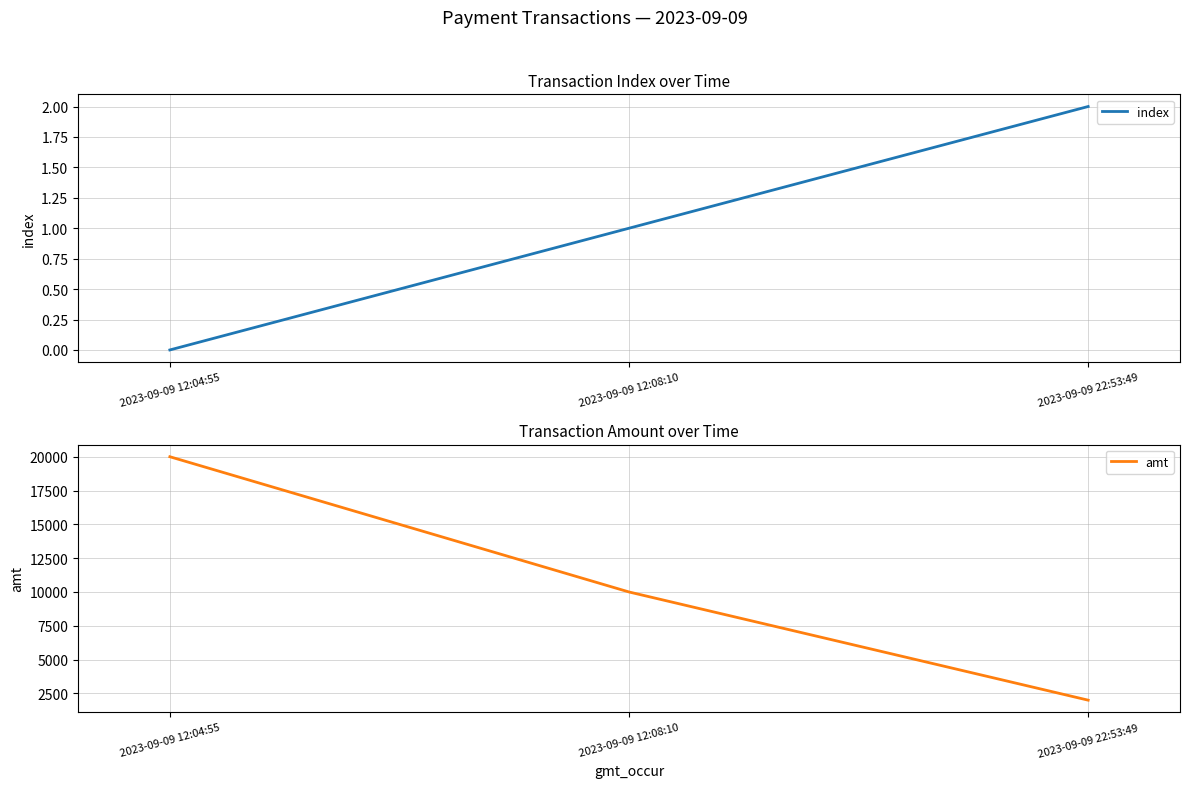

What is the value of the index point at the 3rd from the left?

2